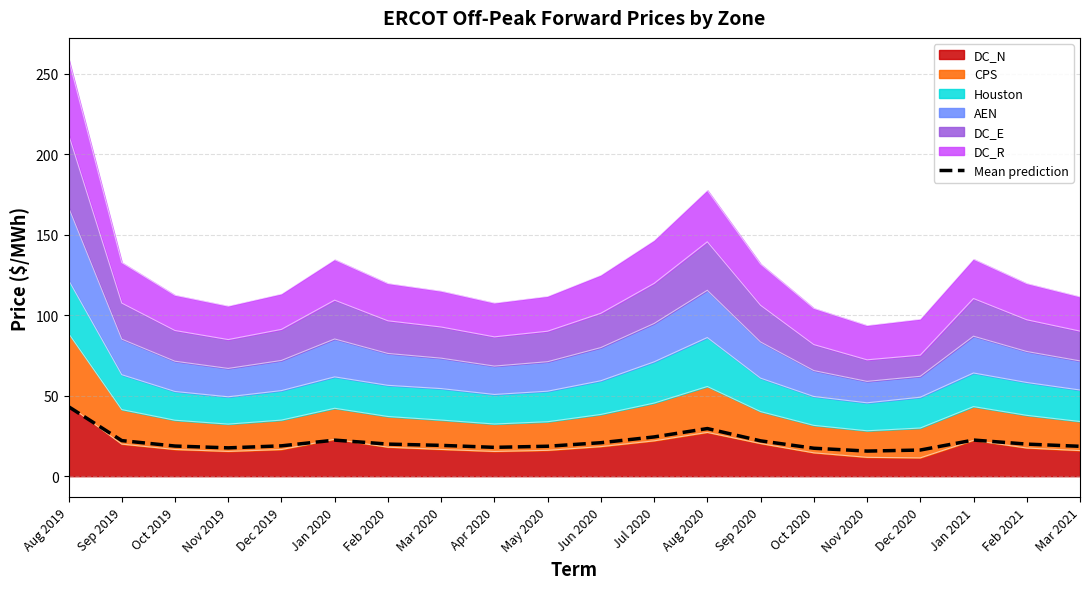

What is the value of the 13th point from the left?

29.6